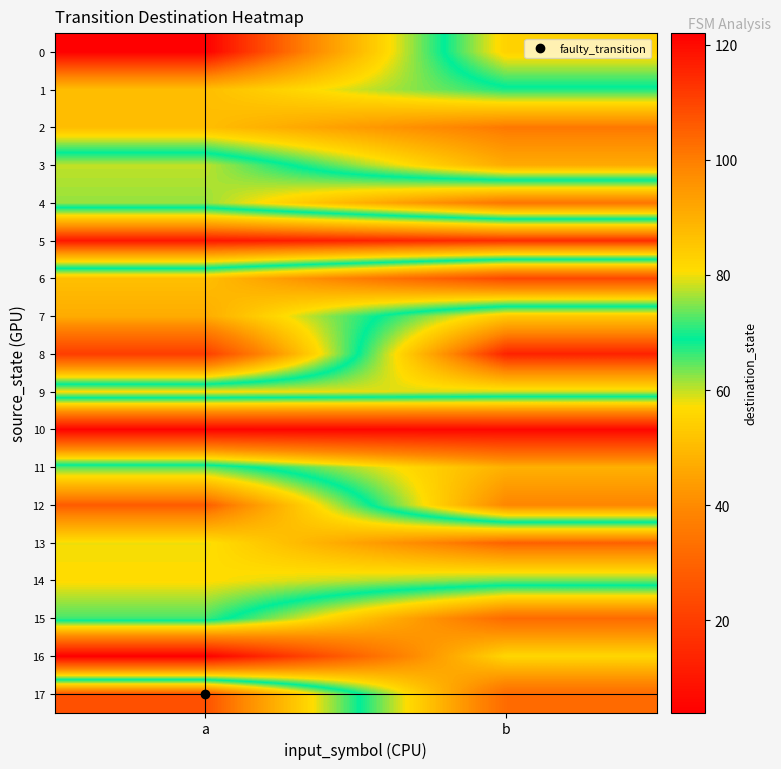

Rank the series by their maximum value, from lowest to highest.

10, 6, 16, 4, 15, 11, 9, 14, 7, 1, 3, 2, 13, 12, 17, 8, 5, 0